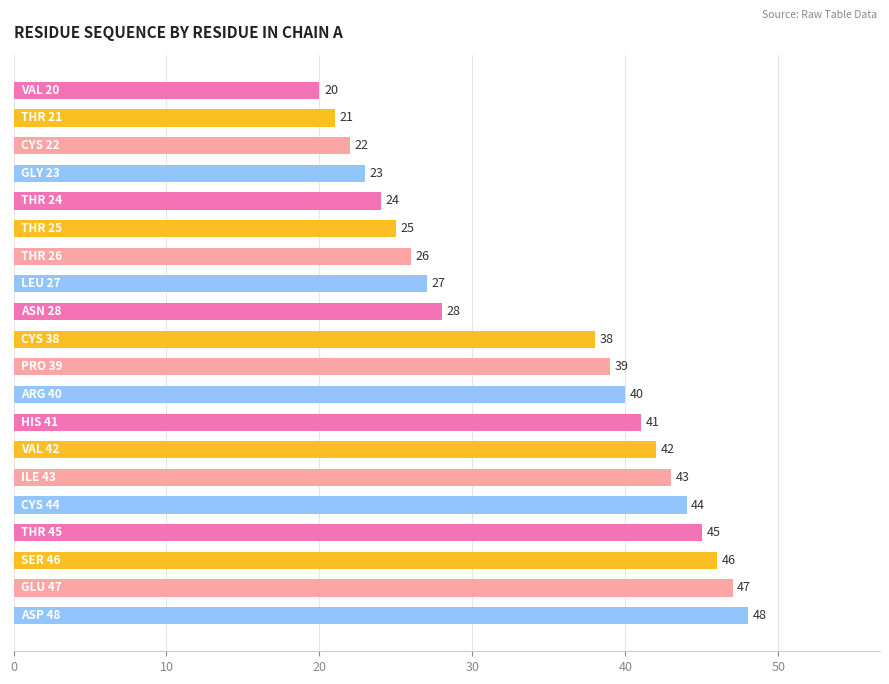

What is the sum of all values?

689